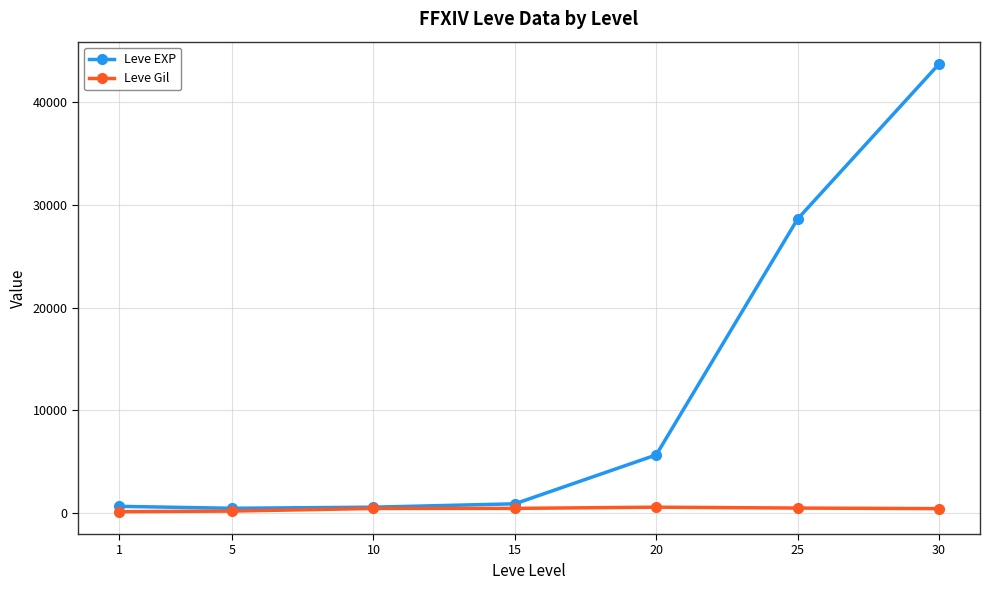

List the series in order of their overall mean, highest first.

Leve EXP, Leve Gil